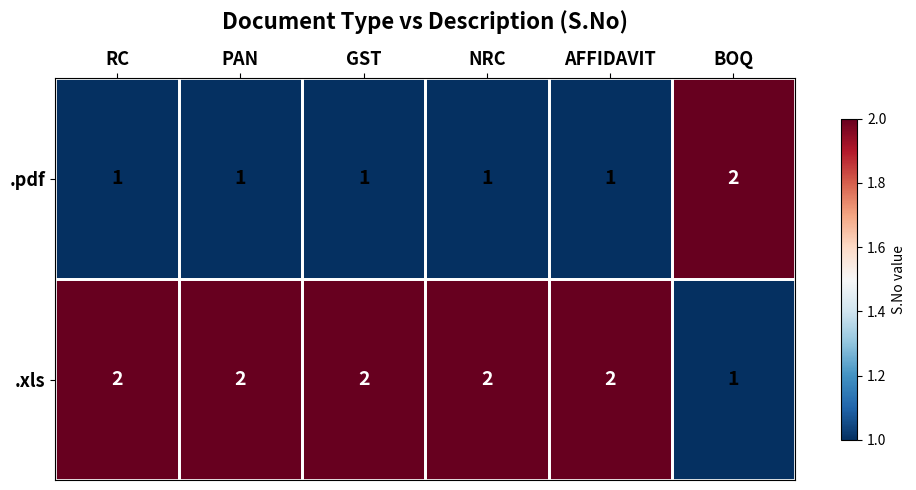

What is the total value across all series at BOQ?

3